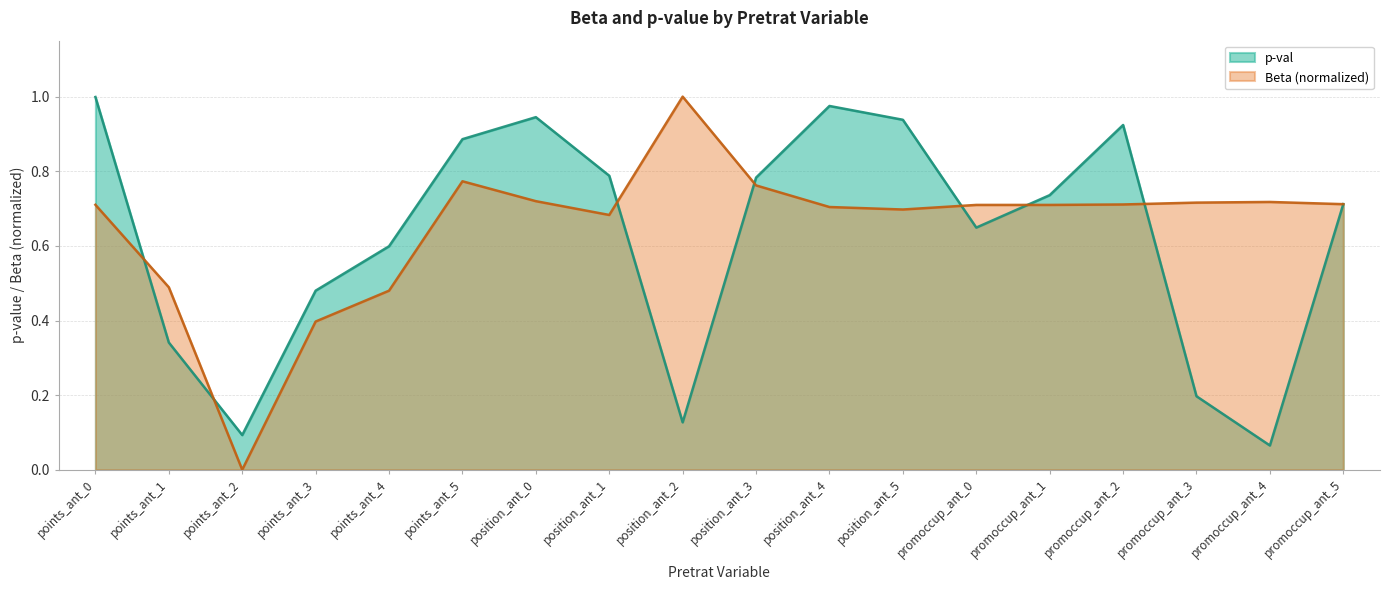

At position_ant_5, list the series in order from largest to smallest.

p-val, Beta (normalized)